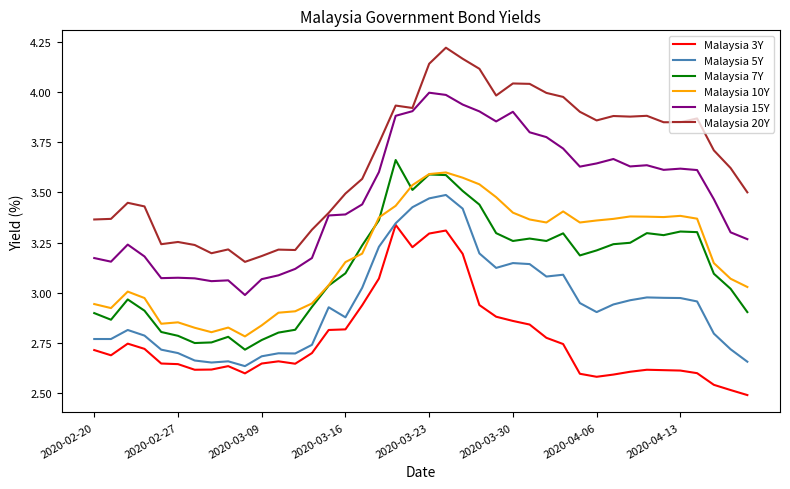

Does the chart display data point markers on the line(s)?

No